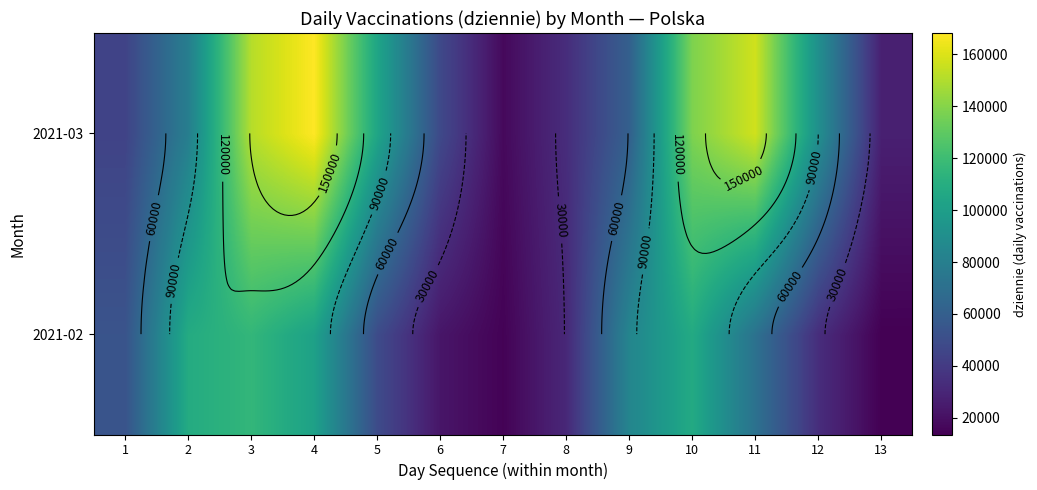

Which category has the lowest value in the 2021-03 series?

7